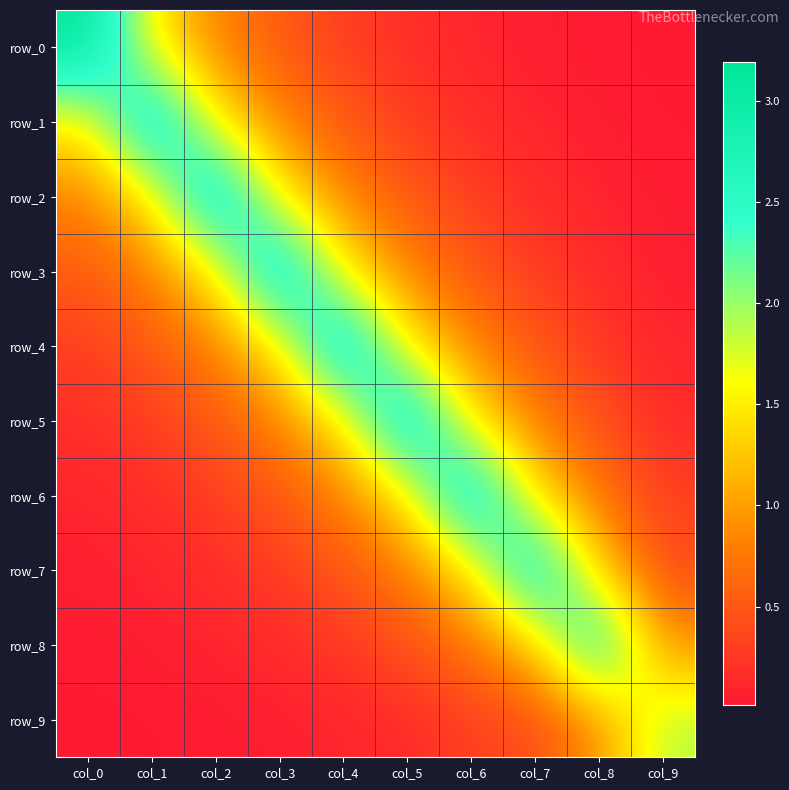

List the series in order of their peak value, highest first.

row_0, row_1, row_2, row_3, row_4, row_5, row_6, row_7, row_8, row_9